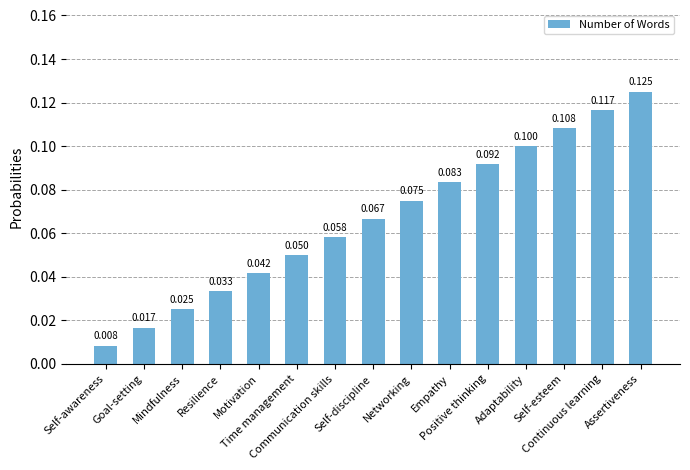

What is the greatest value displayed?

0.1